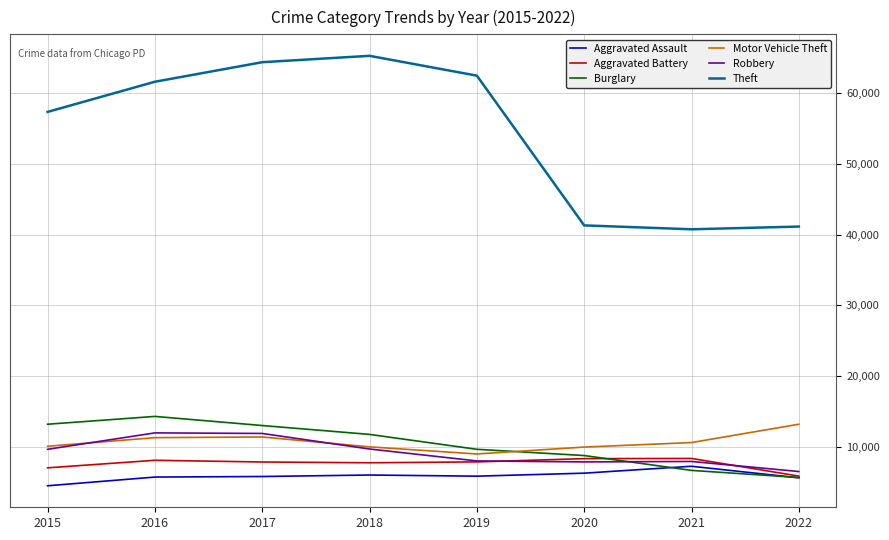

What is the total value across all series at 2015?

101738